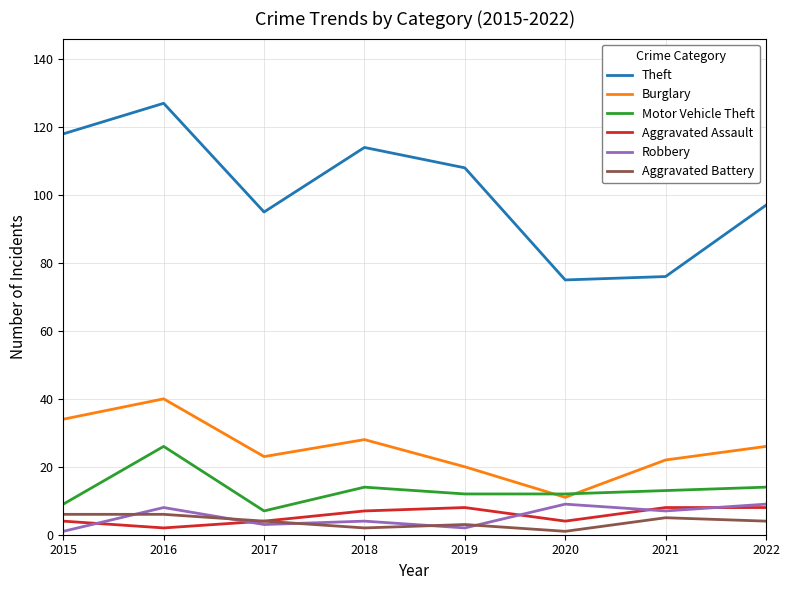

True or false: Theft and Aggravated Battery cross at least once.

False